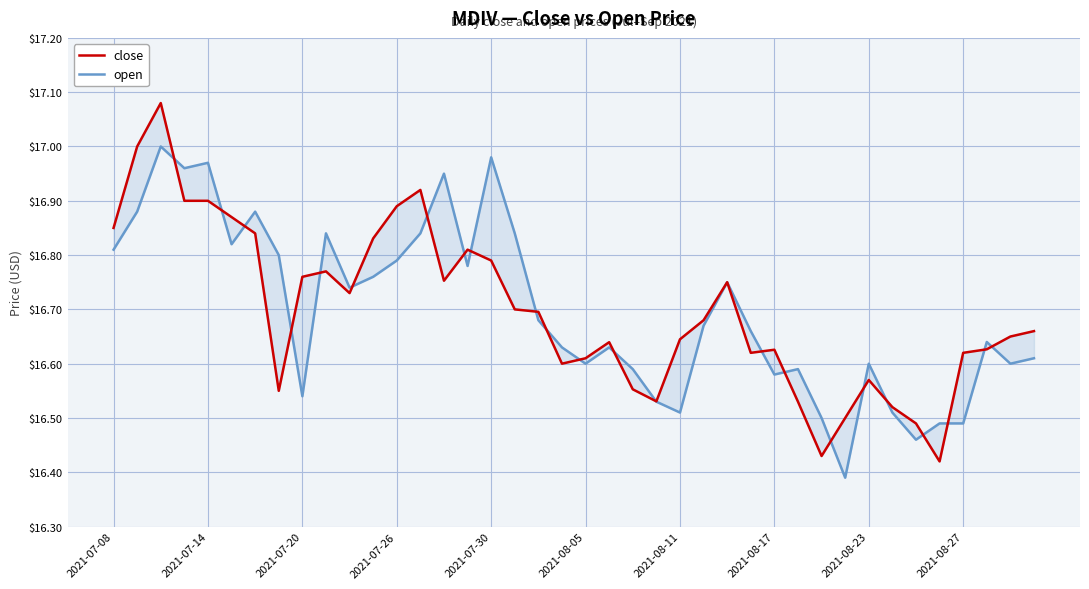

Which category has the lowest value in the close series?

35